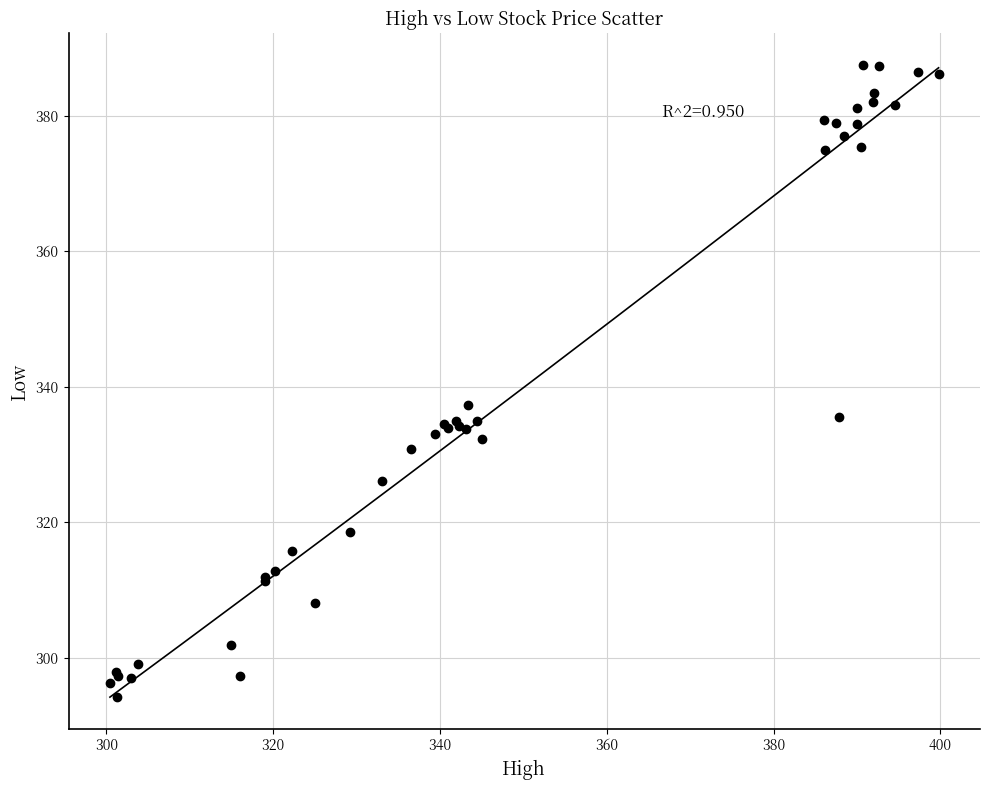

What Y value in the scatter plot is closest to 340?

337.4